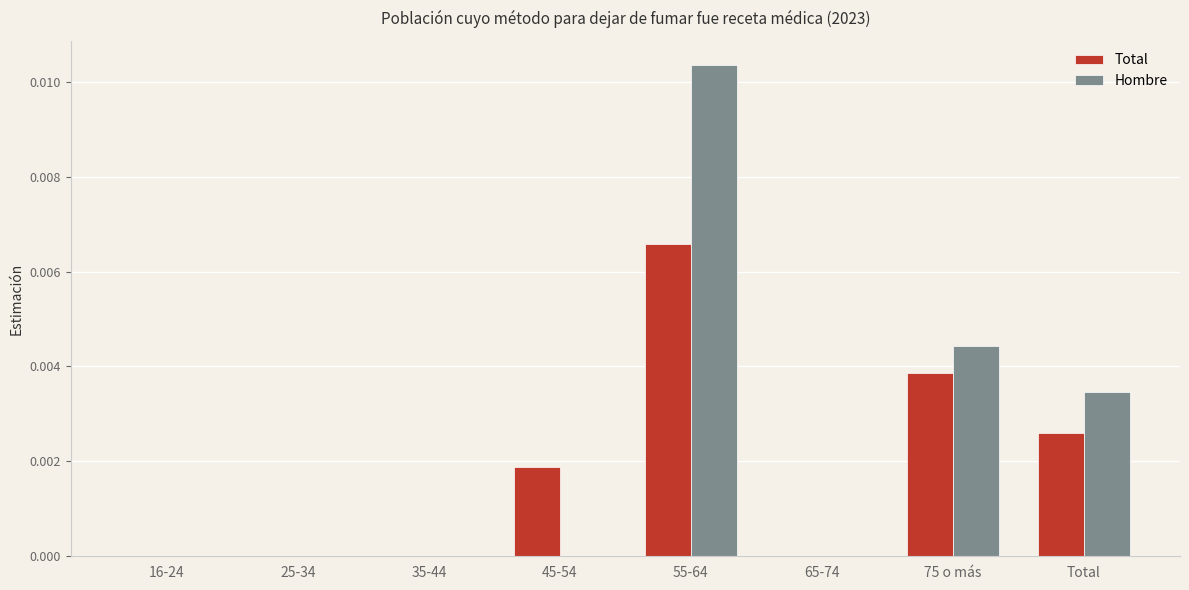

Which series changed the most between 25-34 and 45-54?

Total